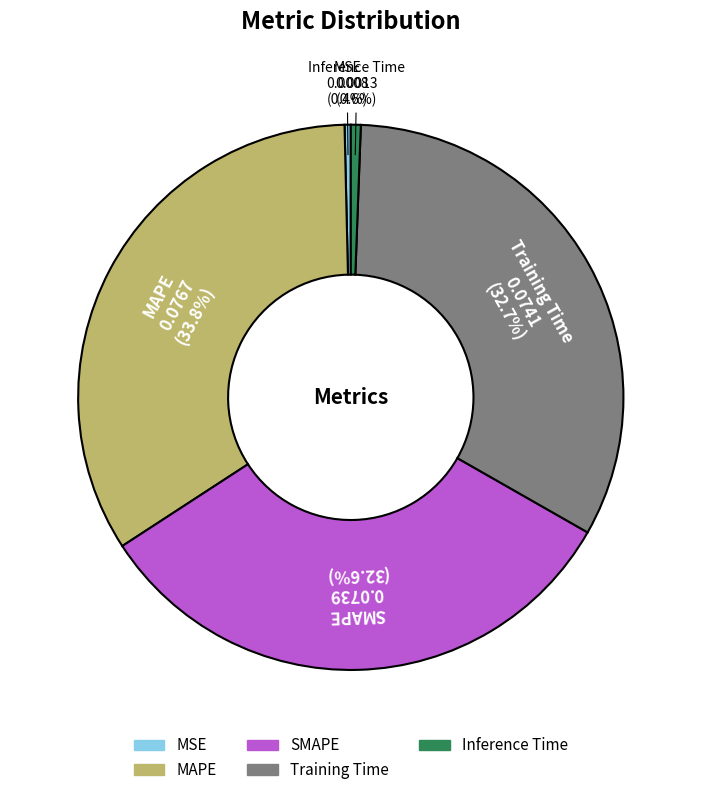

To the nearest percent, what is the difference between the largest and smallest slice percentages?

33%